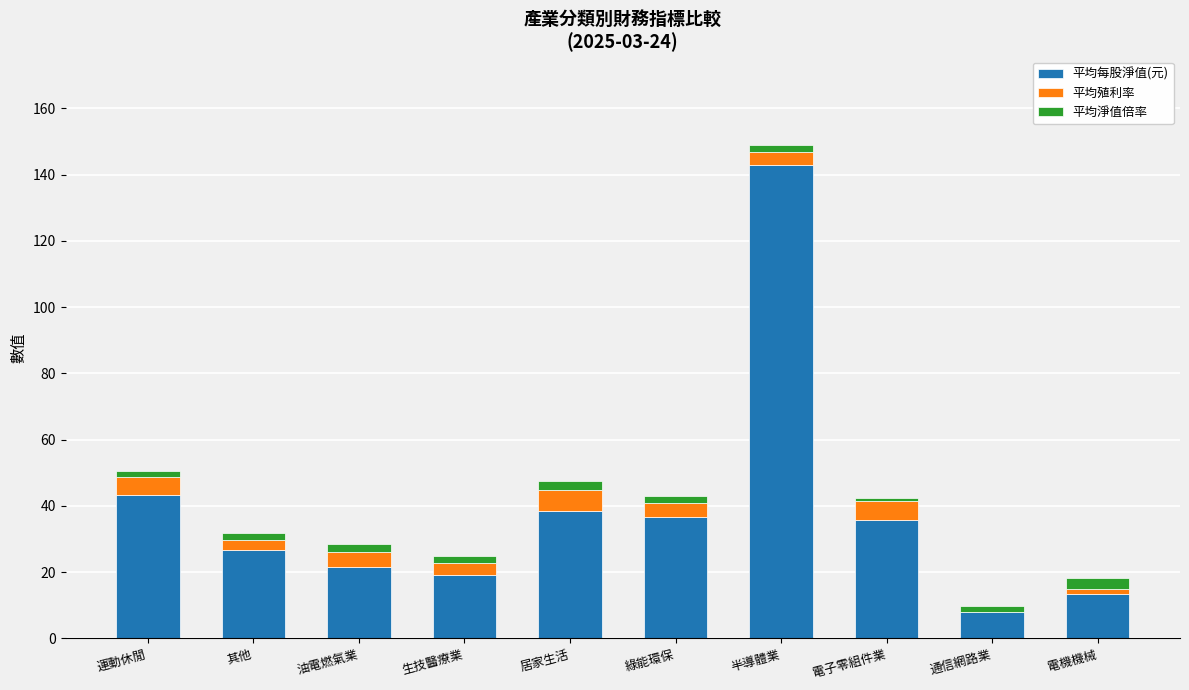

True or false: 平均每股淨值(元) has a value of 7.9 at 通信網路業.

True